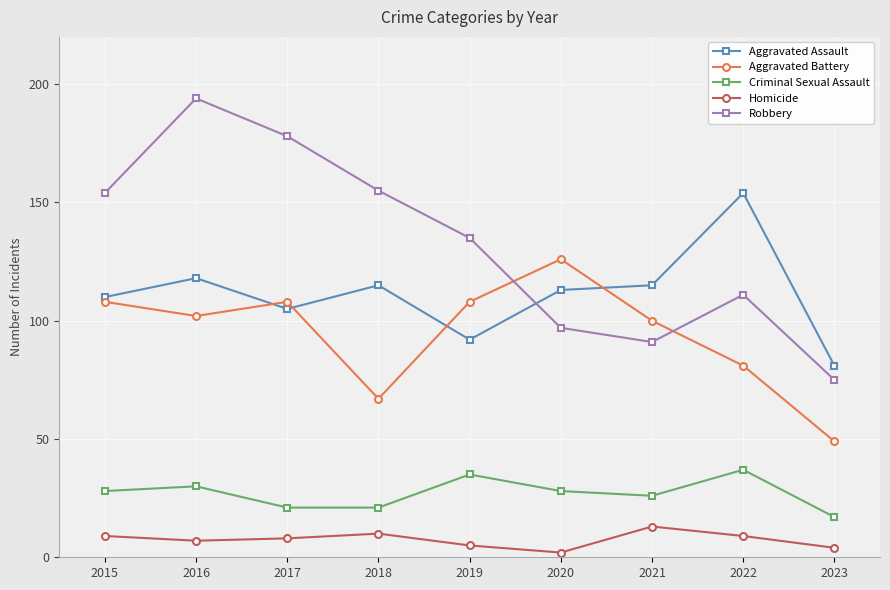

Which series has the largest range (max minus min)?

Robbery